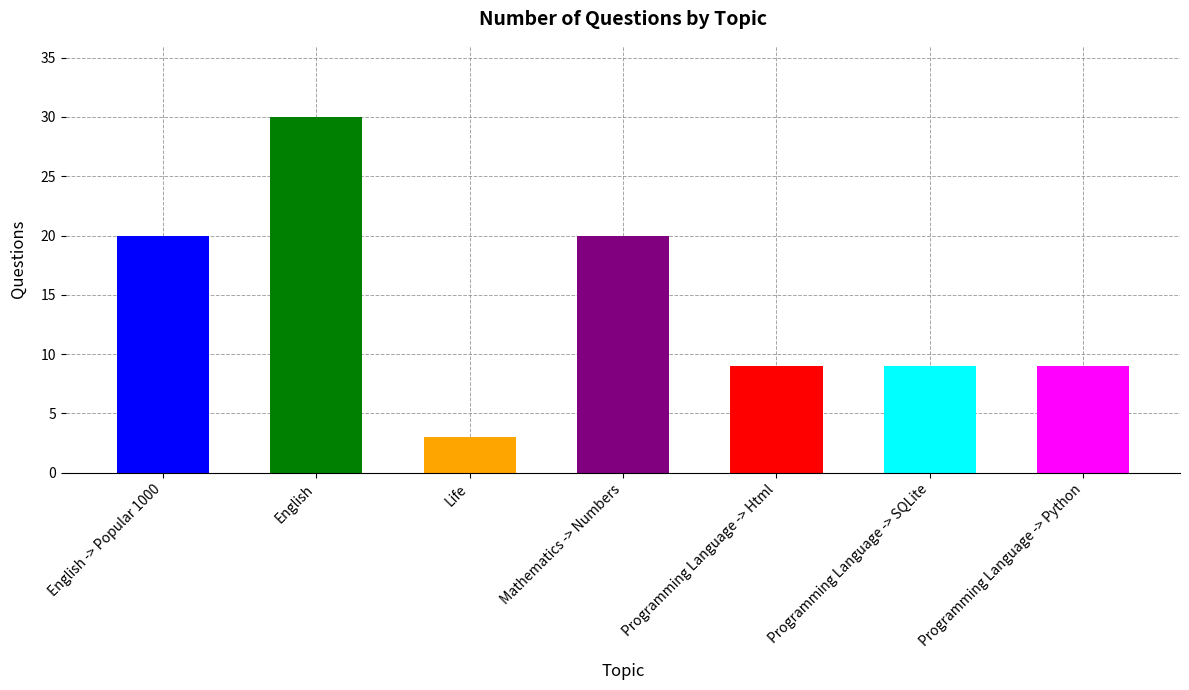

What is the label of the 1st bar from the left?

English -> Popular 1000